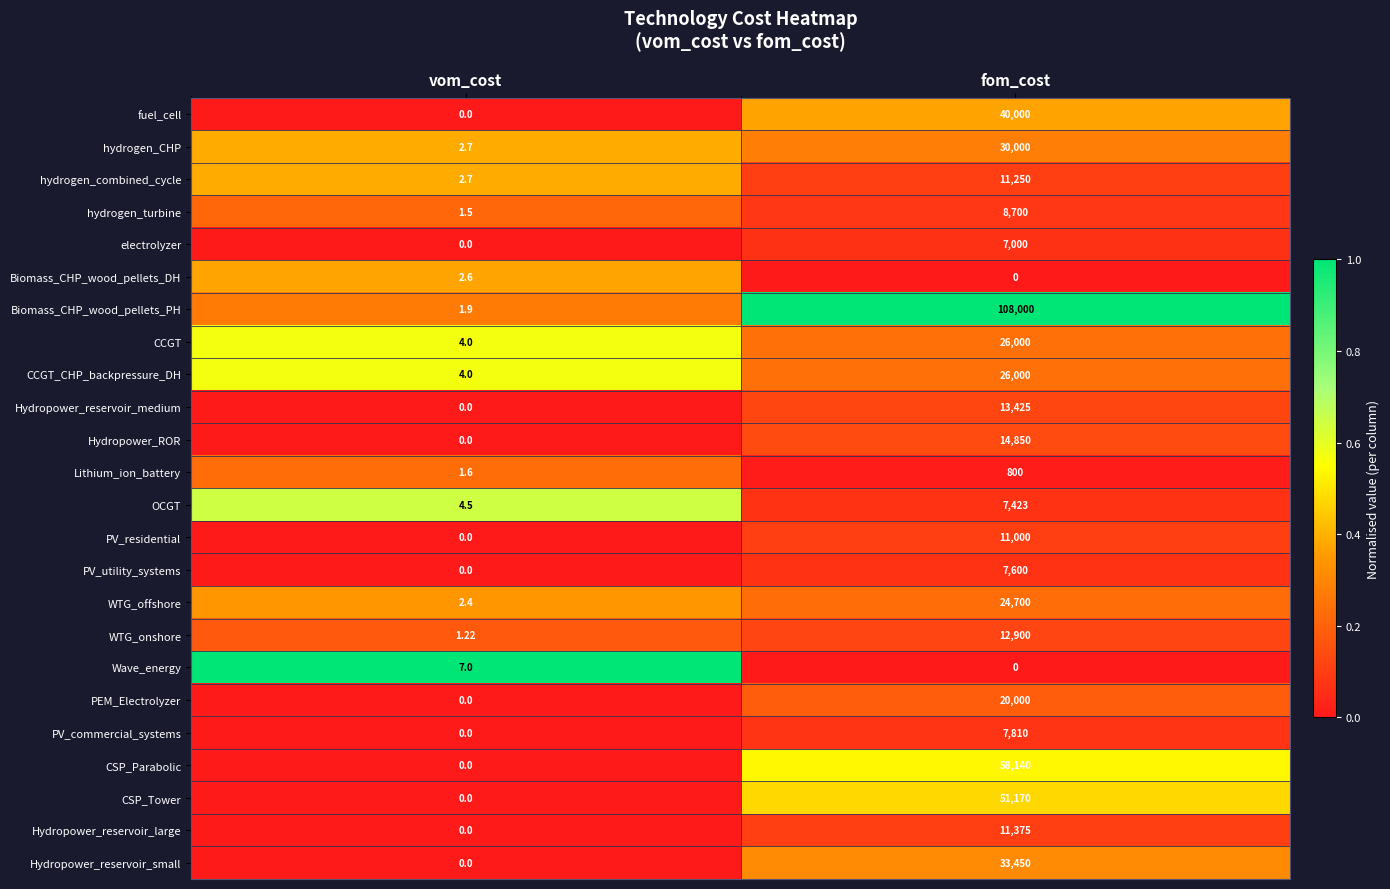

Which series has the largest range (max minus min)?

Biomass_CHP_wood_pellets_PH